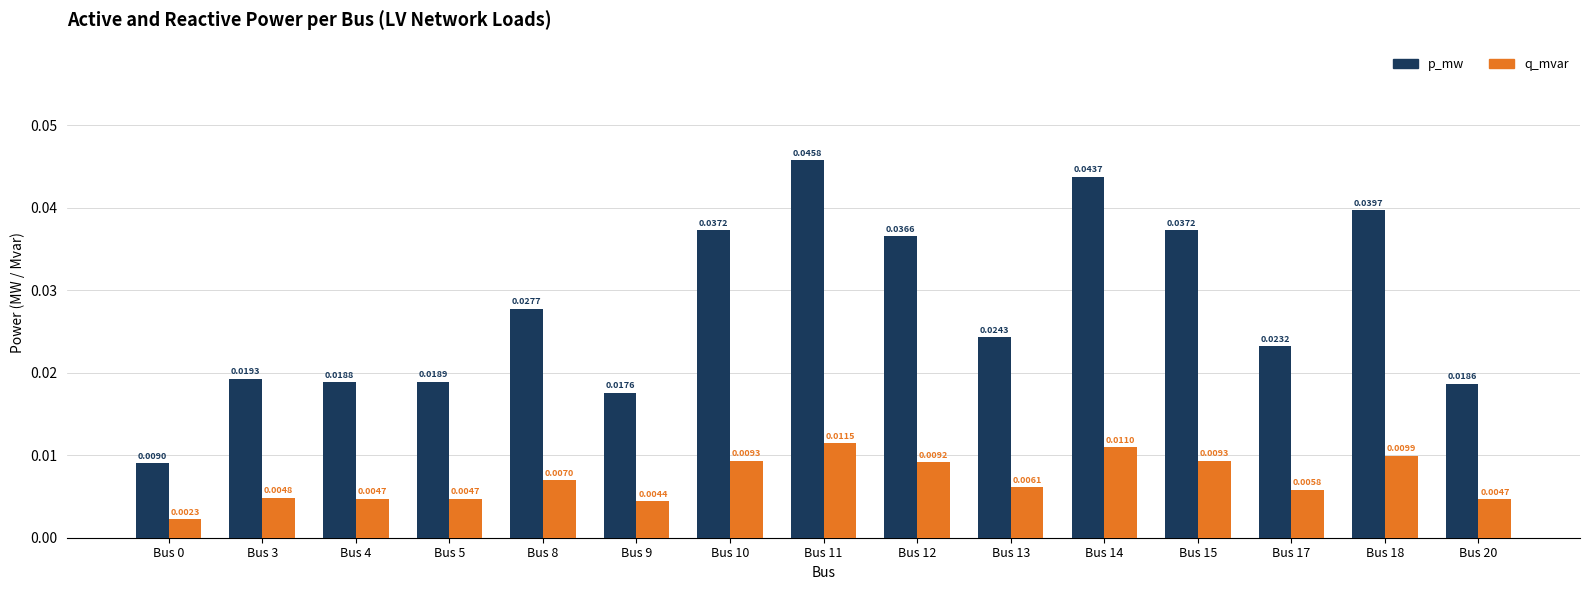

List the series in order of their overall mean, lowest first.

q_mvar, p_mw